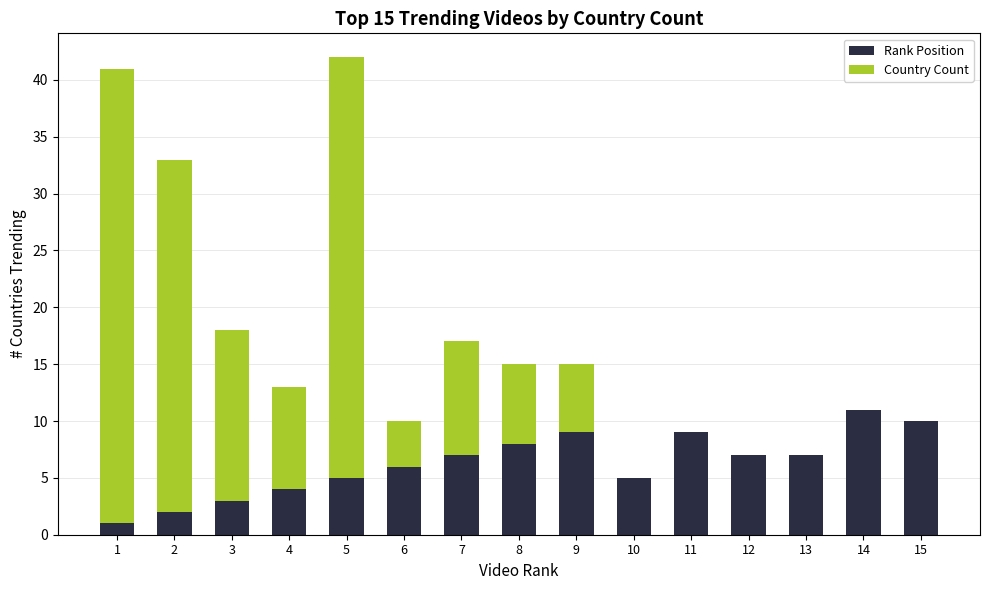

What is the highest value of the Rank Position series?

11